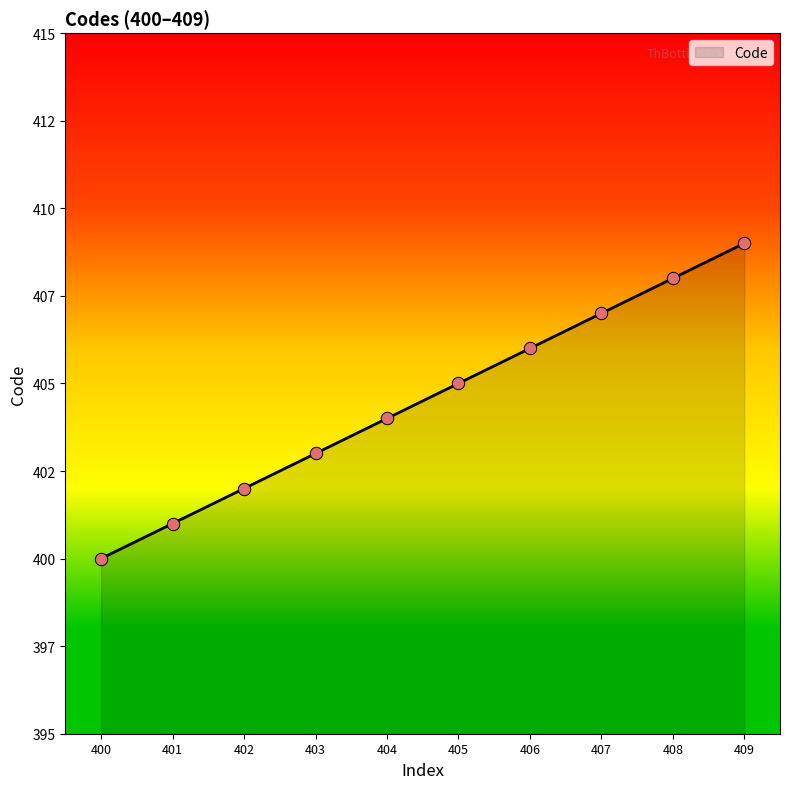

What is the ratio of the value at 408 to the value at 403?

1.0